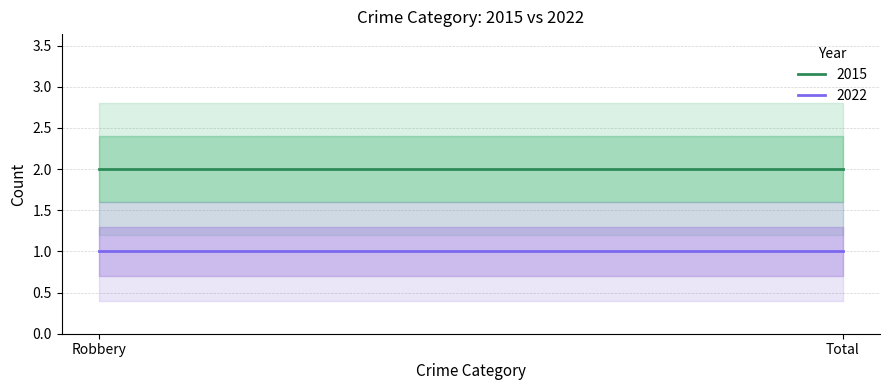

What is the approximate value of 2015 at Total?

2